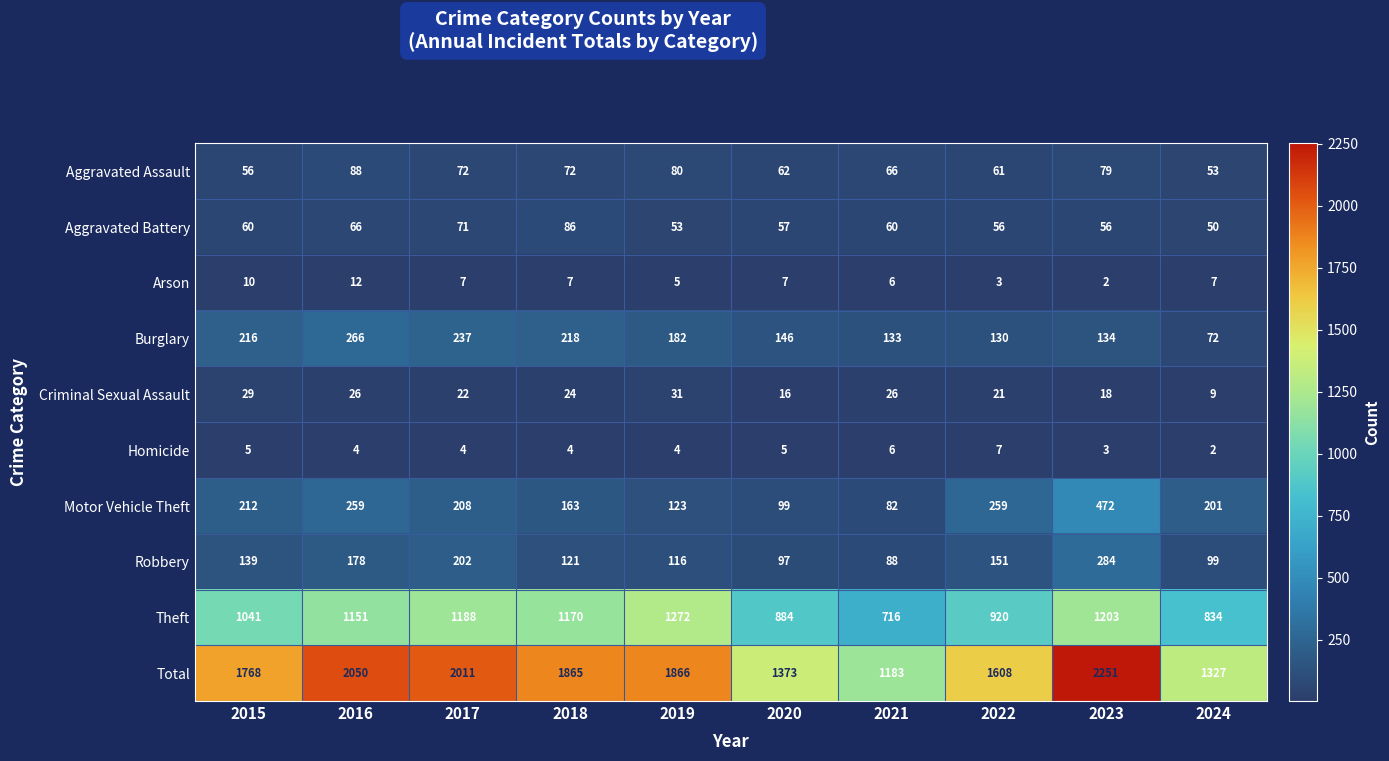

What is the maximum value for Arson?

12